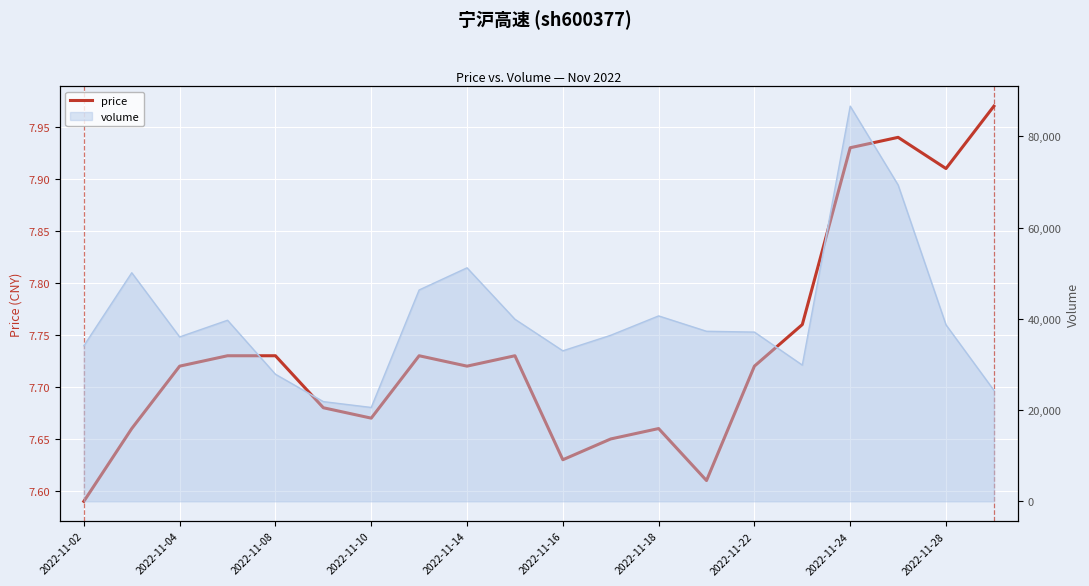

Between 2022-11-18 and 2022-11-14, which is larger?

2022-11-14